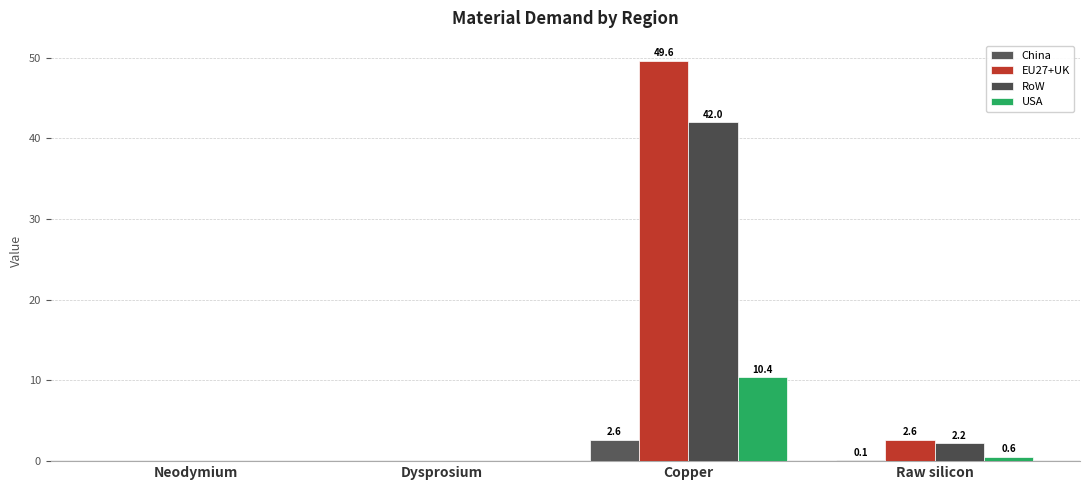

Reading left to right, extract all data points from this chart.

China: 0.0	0.0	2.6	0.1
EU27+UK: 0.0	0.0	49.6	2.6
RoW: 0.0	0.0	42.0	2.2
USA: 0.0	0.0	10.4	0.6